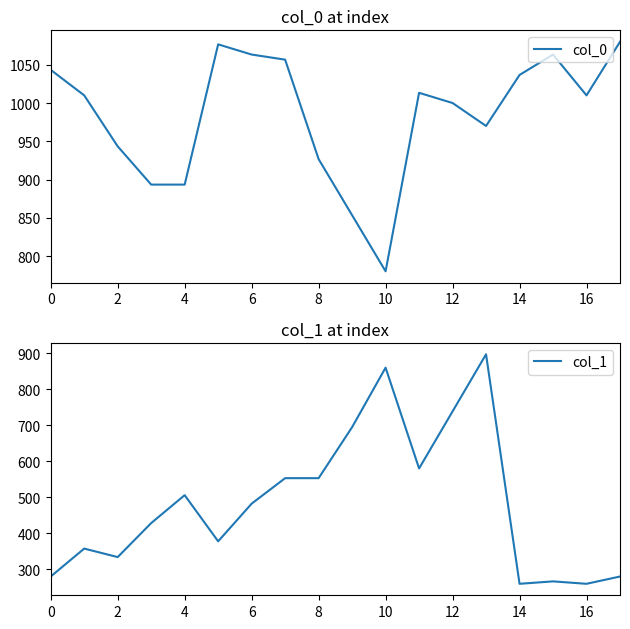

What is the maximum value for col_0?

1080.0